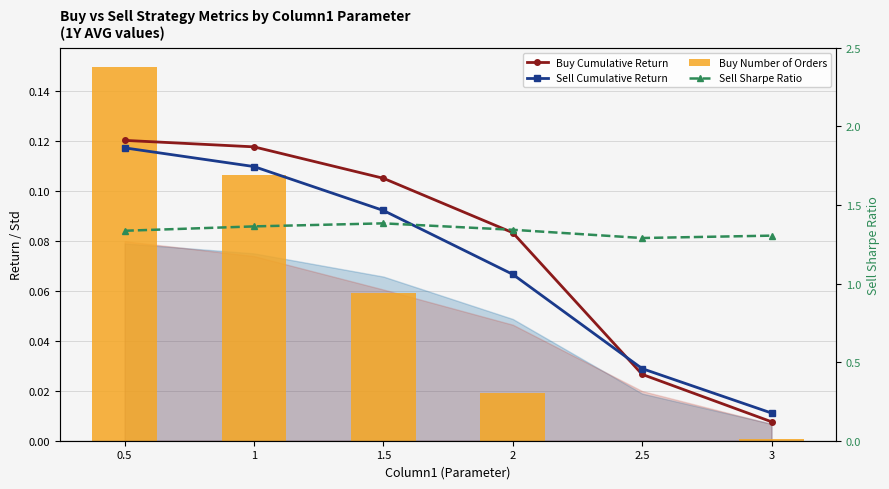

True or false: Sell Cumulative Return has a value of 0.0 at 2.5.

False